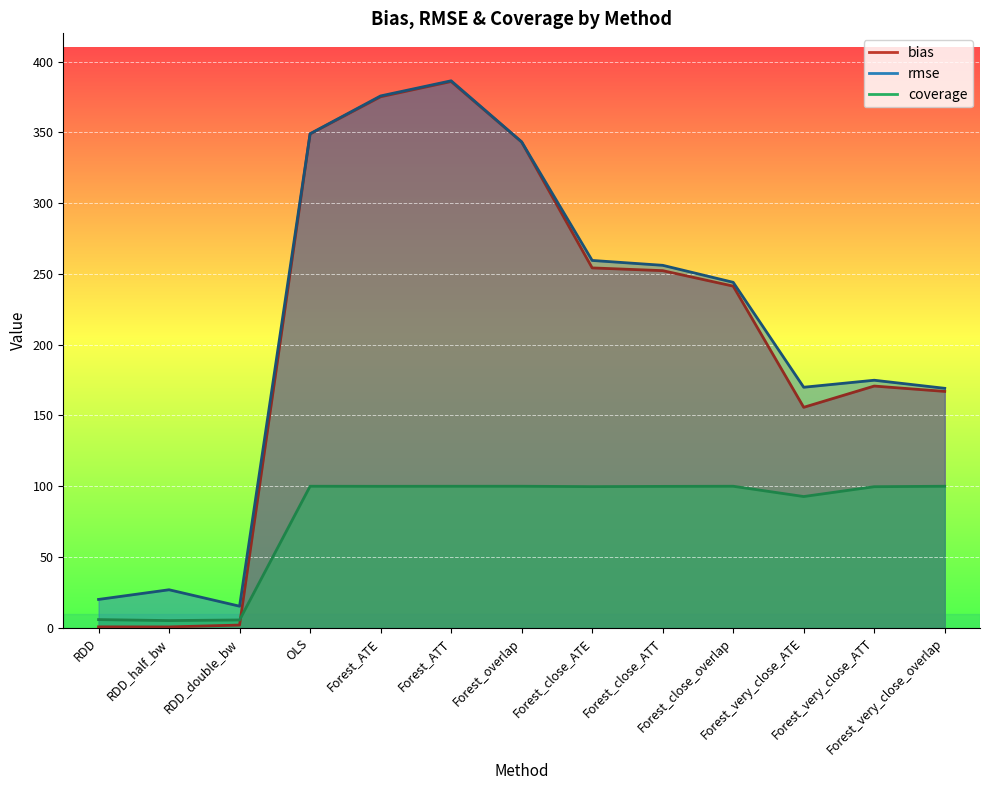

Does the chart display data point markers on the line(s)?

No